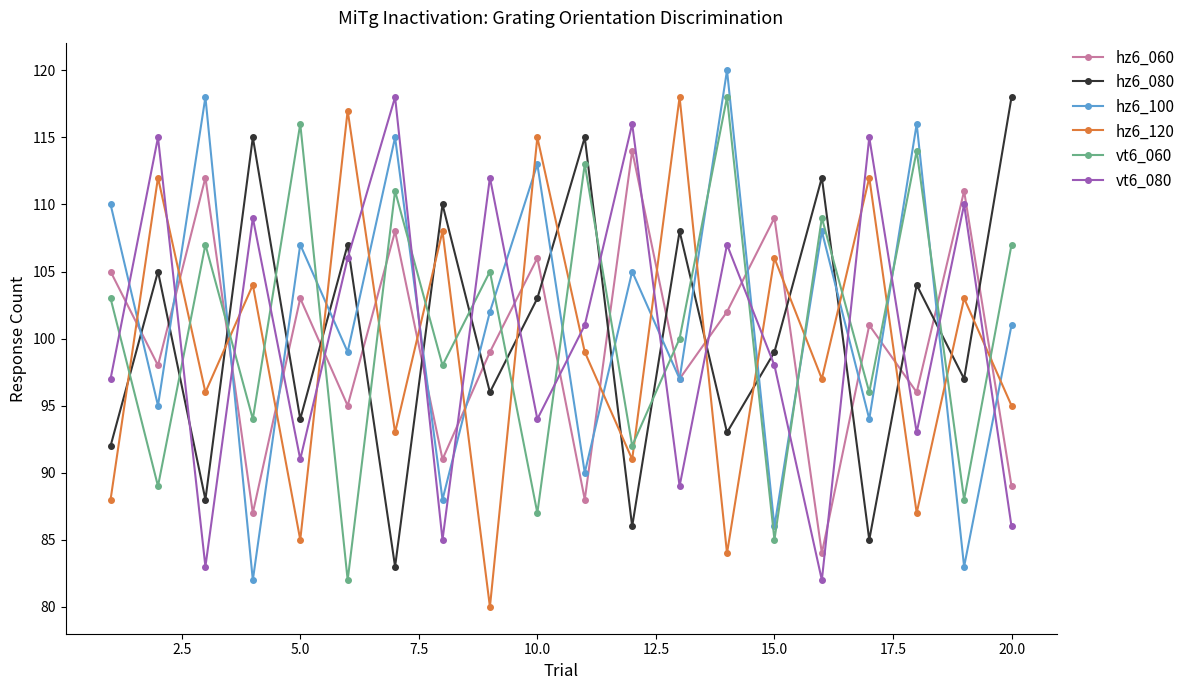

After their last crossing, which series has the higher values: vt6_080 or hz6_060?

hz6_060